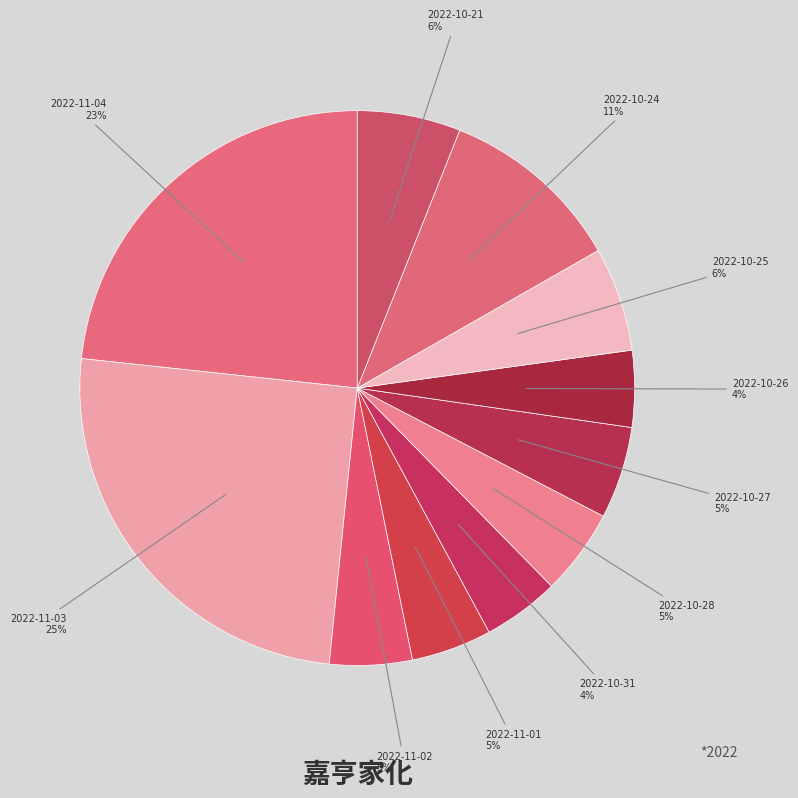

What percentage is the 2022-11-02 slice, to the nearest percent?

5%